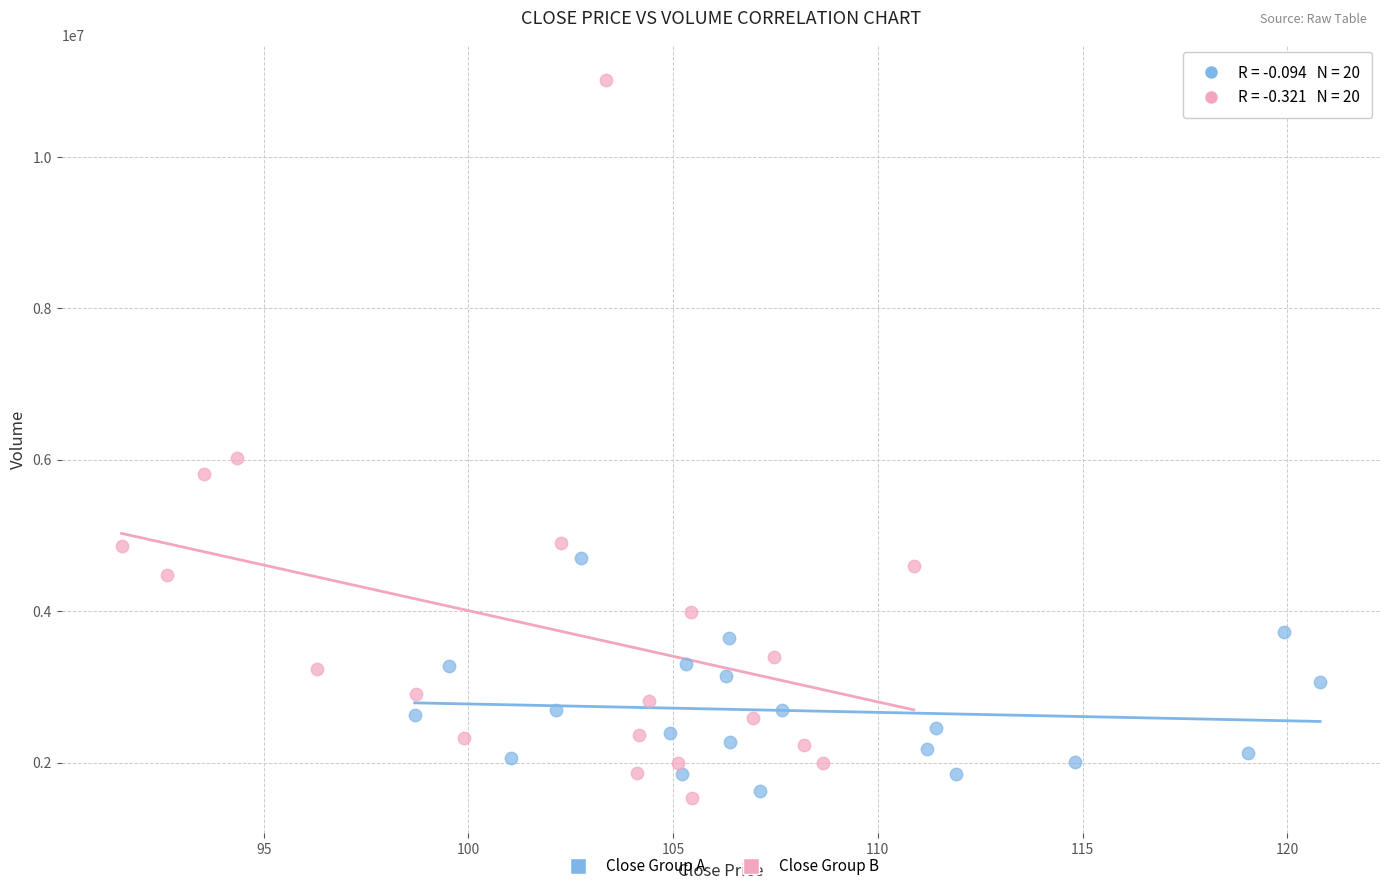

Which series has the largest Y range (max minus min)?

Close Group B